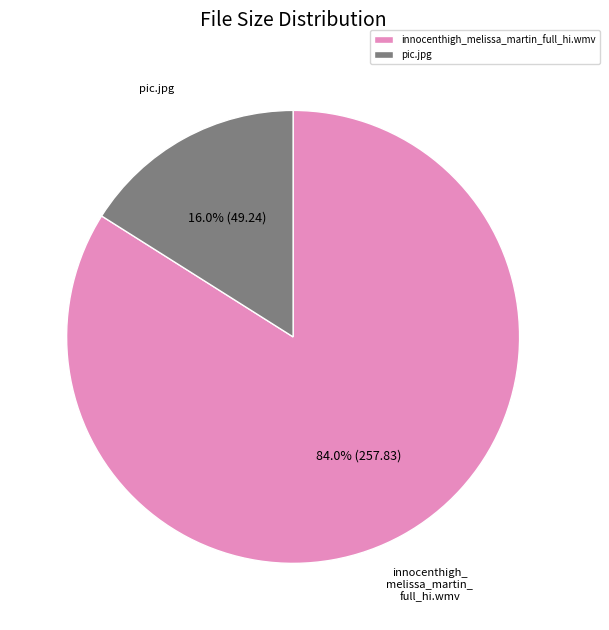

What percentage is NOT represented by pic.jpg?

84.0%